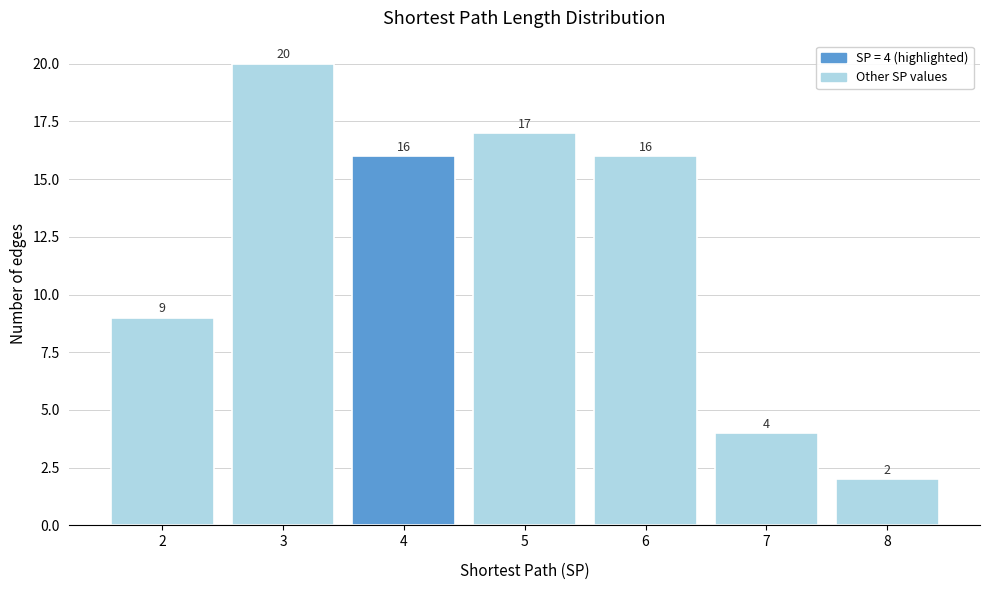

Reading left to right, extract all data points from this chart.

9	20	16	17	16	4	2